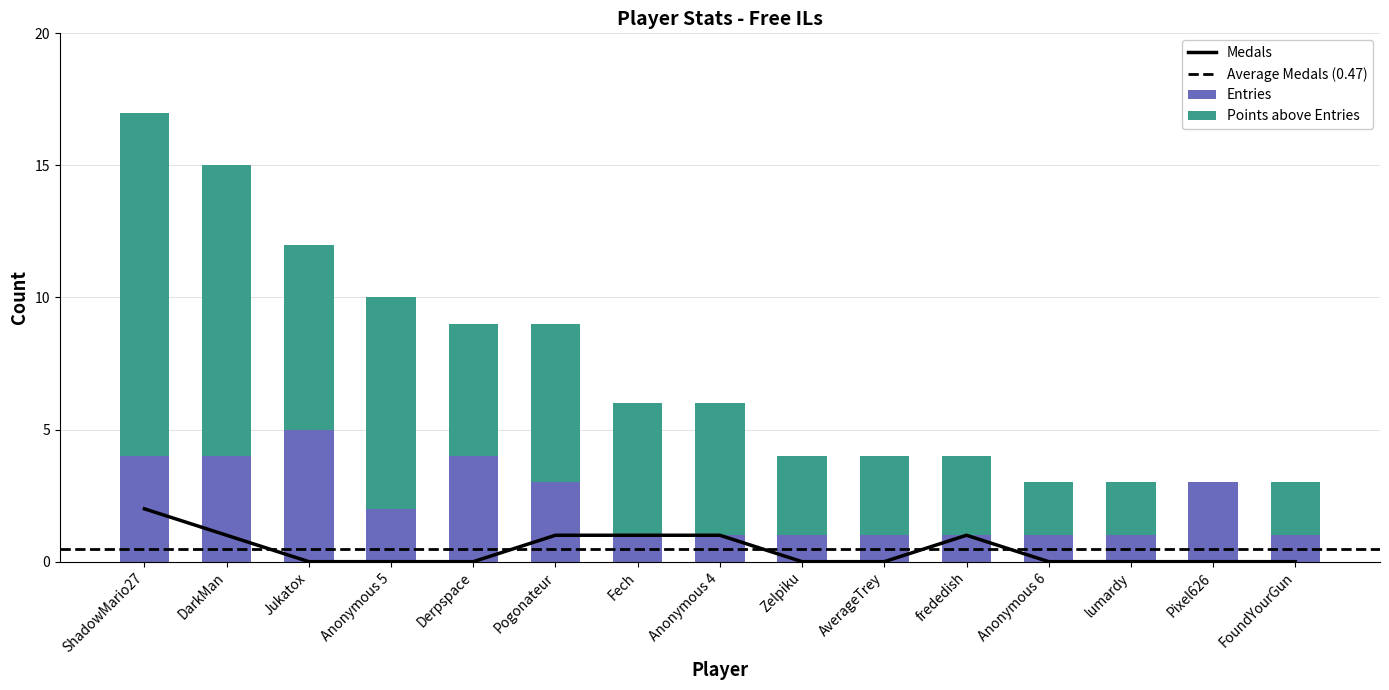

Does the chart contain any negative values?

No